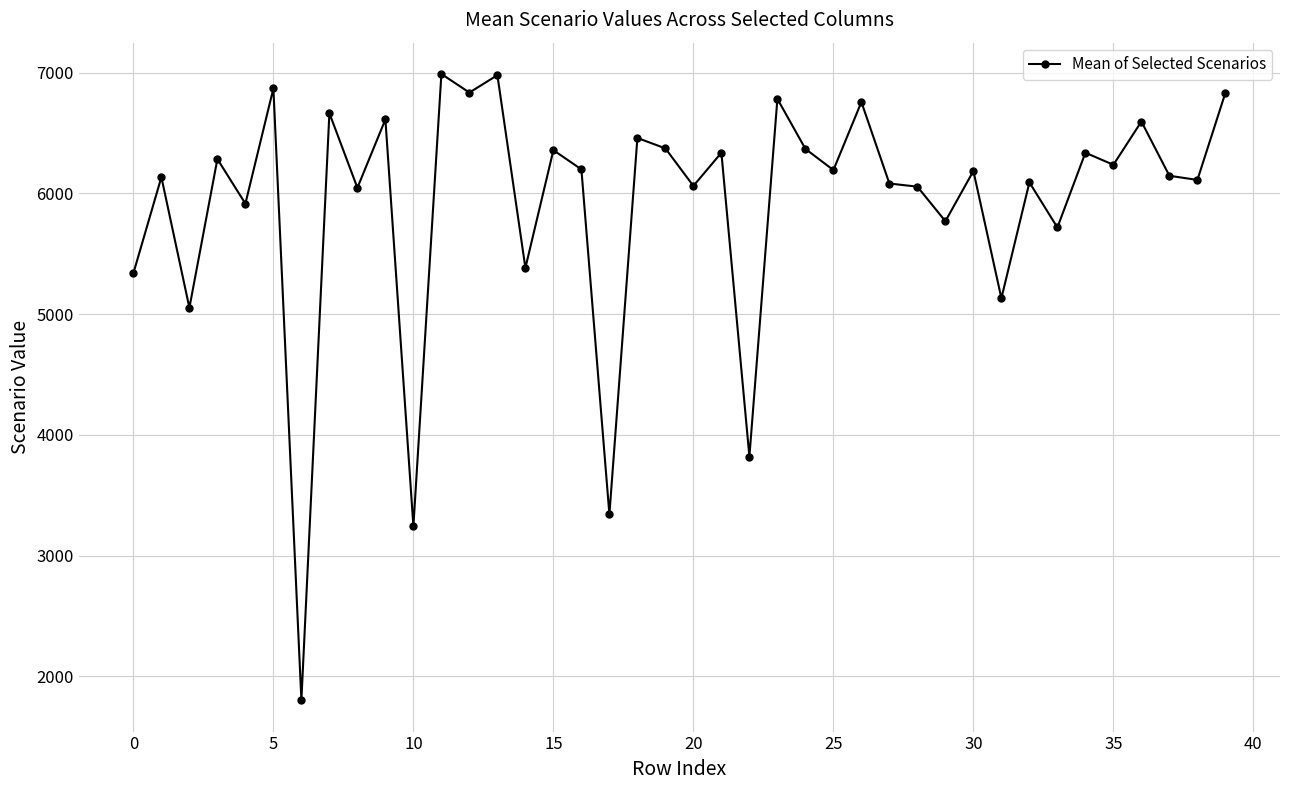

What is the value of the 26th point from the left?

6192.3